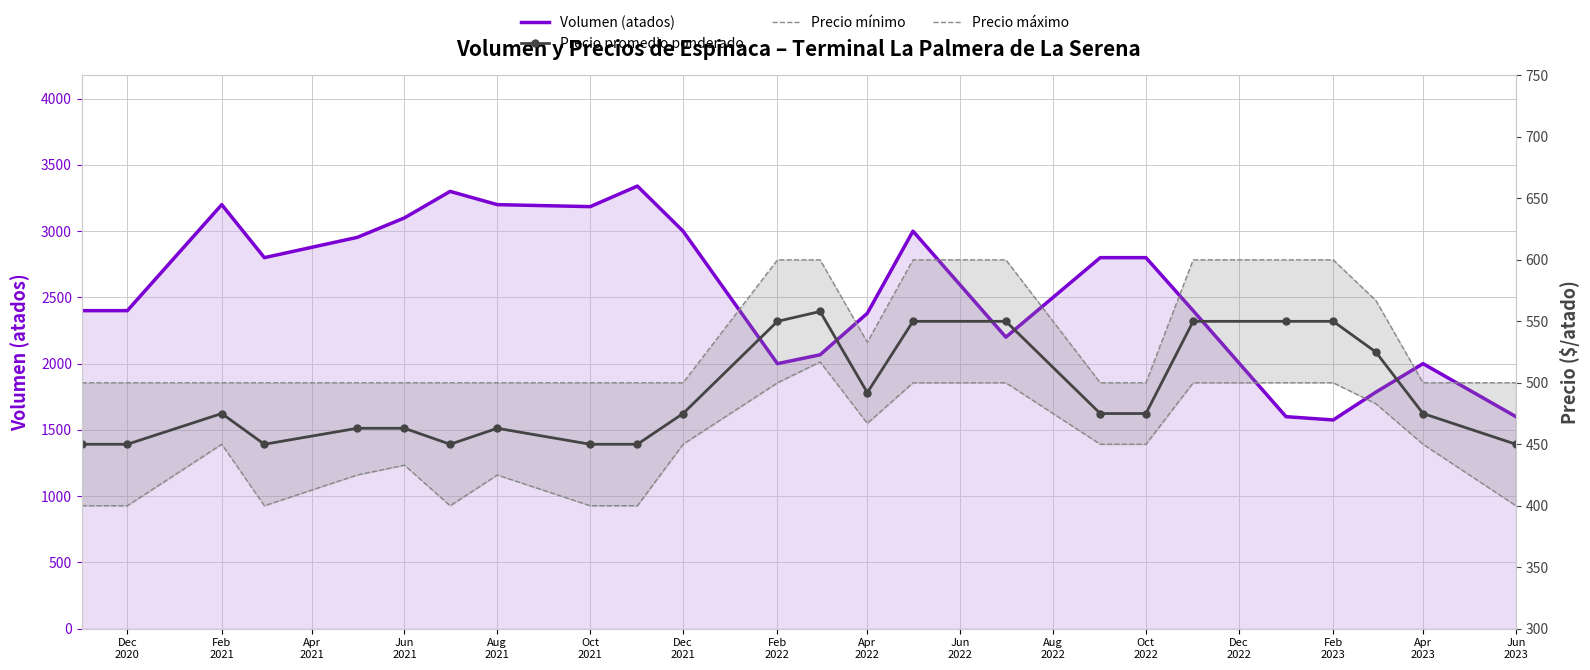

What is the minimum value shown in the chart?

400